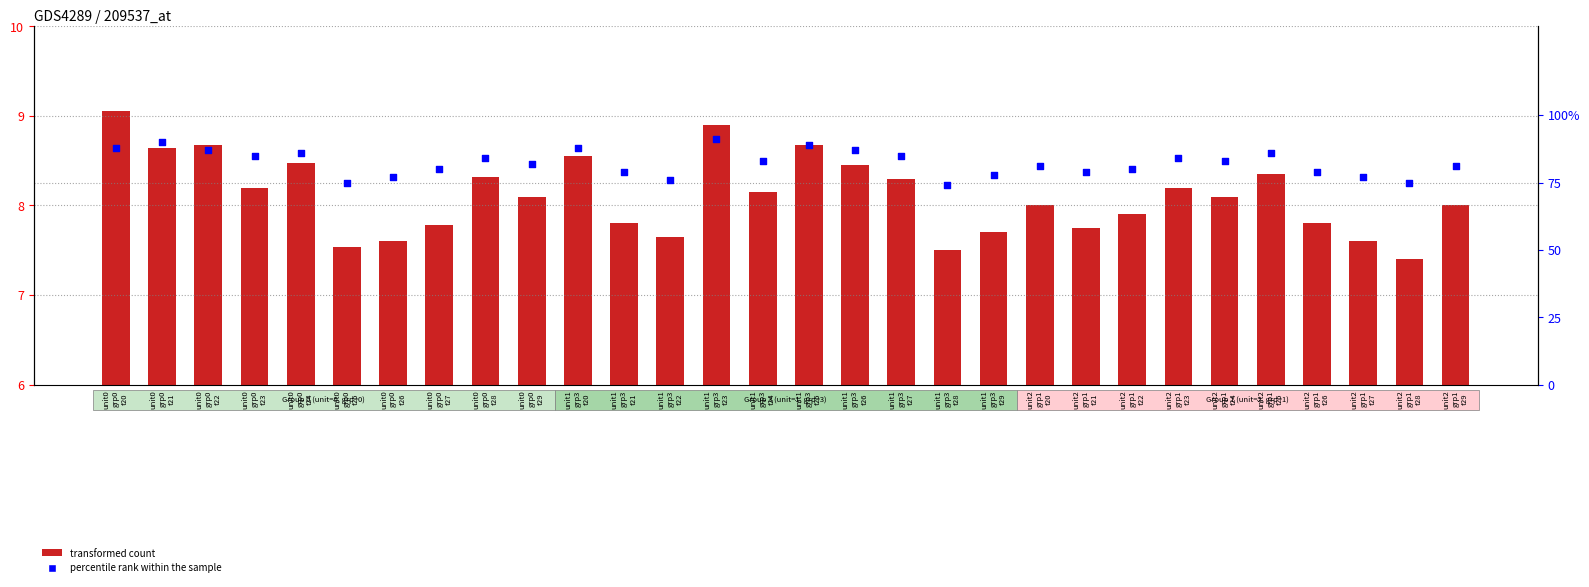

Which series has the largest Y range (max minus min)?

percentile rank within the sample